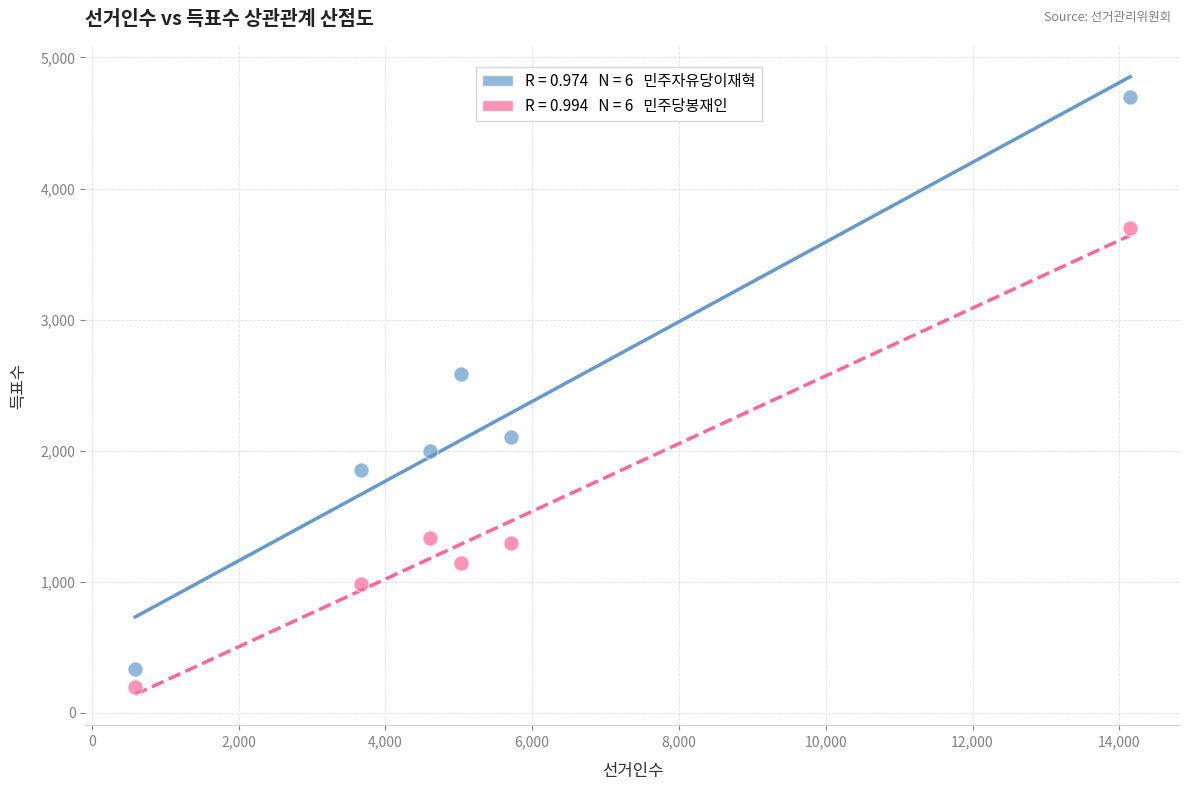

Across all series, what Y value is closest to 2447?

2586